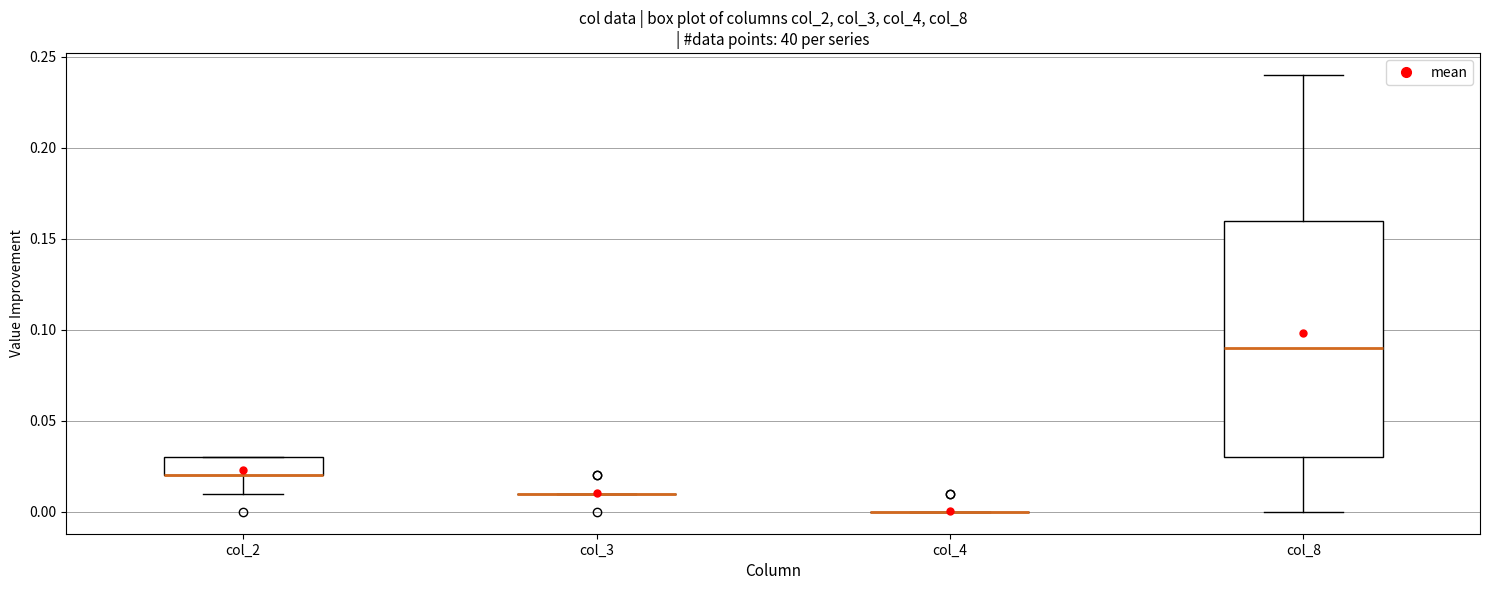

Reading left to right, read every box against the y-axis: the position of its median line, the range the box covers, and the ends of its whiskers. The values are not printed on the chart, so give them approximately, as read against the axis.

col_2: median 0.02 (drawn on the box's lower edge), box 0.02 to 0.03, whiskers 0.01 to 0.03
col_3: box collapsed to a line at 0.01, whiskers 0.01 to 0.01
col_4: box collapsed to a line at 0.00, whiskers 0.00 to 0.00
col_8: median 0.09, box 0.03 to 0.16, whiskers 0.00 to 0.24